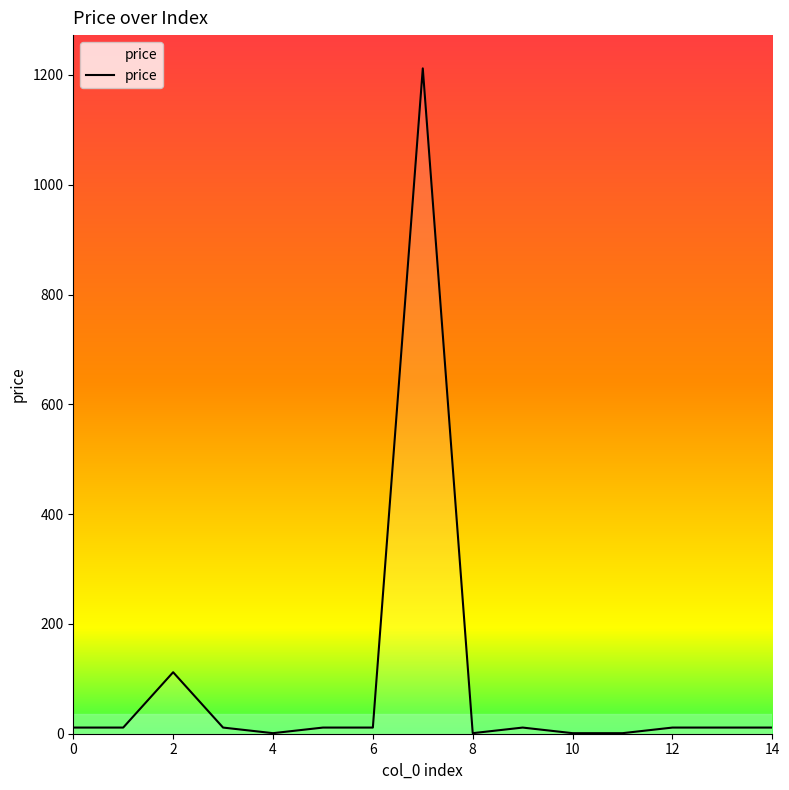

What is the greatest value displayed?

1212.0